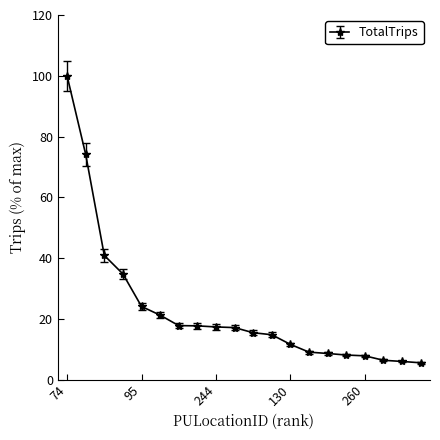

What is the sum of all values?

458.4